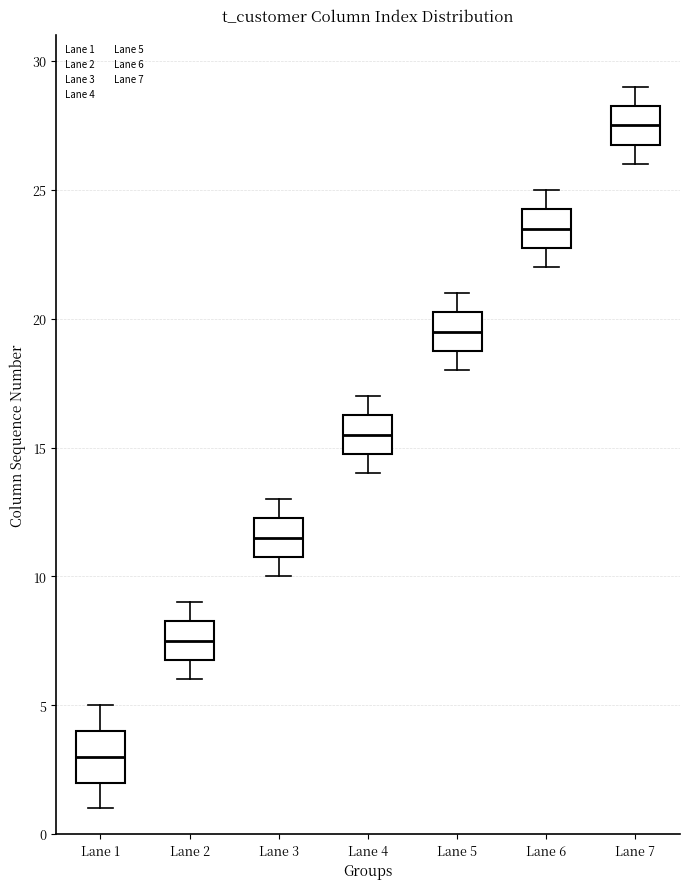

Reading left to right, transcribe this box plot: for each box, give where its median line is, the range the box spans, and where its two whiskers end, as read against the y-axis. The values are not printed on the chart, so give them approximately, as read against the axis.

Lane 1: median 3.0, box 2.0 to 4.0, whiskers 1.0 to 5.0
Lane 2: median 7.5, box 7.0 to 8.5, whiskers 6.0 to 9.0
Lane 3: median 11.5, box 11.0 to 12.5, whiskers 10.0 to 13.0
Lane 4: median 15.5, box 15.0 to 16.5, whiskers 14.0 to 17.0
Lane 5: median 19.5, box 19.0 to 20.5, whiskers 18.0 to 21.0
Lane 6: median 23.5, box 23.0 to 24.5, whiskers 22.0 to 25.0
Lane 7: median 27.5, box 27.0 to 28.5, whiskers 26.0 to 29.0